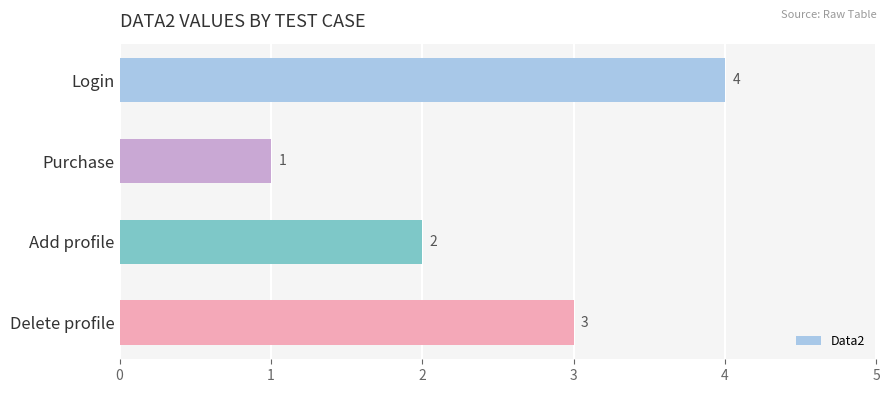

Which label corresponds to the smallest value in the chart?

Purchase